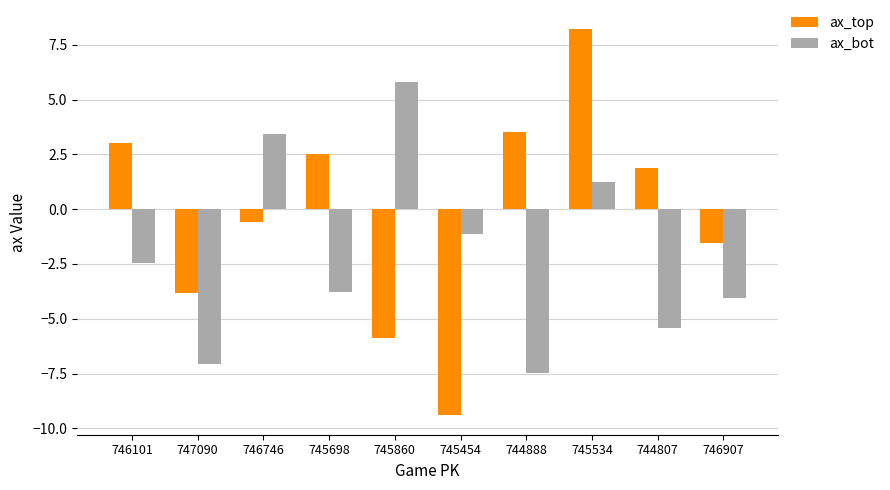

Reading left to right, what are all the values shown in this chart?

ax_top: 3.0	-3.8	-0.6	2.5	-5.9	-9.4	3.5	8.2	1.9	-1.5
ax_bot: -2.5	-7.1	3.4	-3.8	5.8	-1.1	-7.5	1.2	-5.4	-4.0